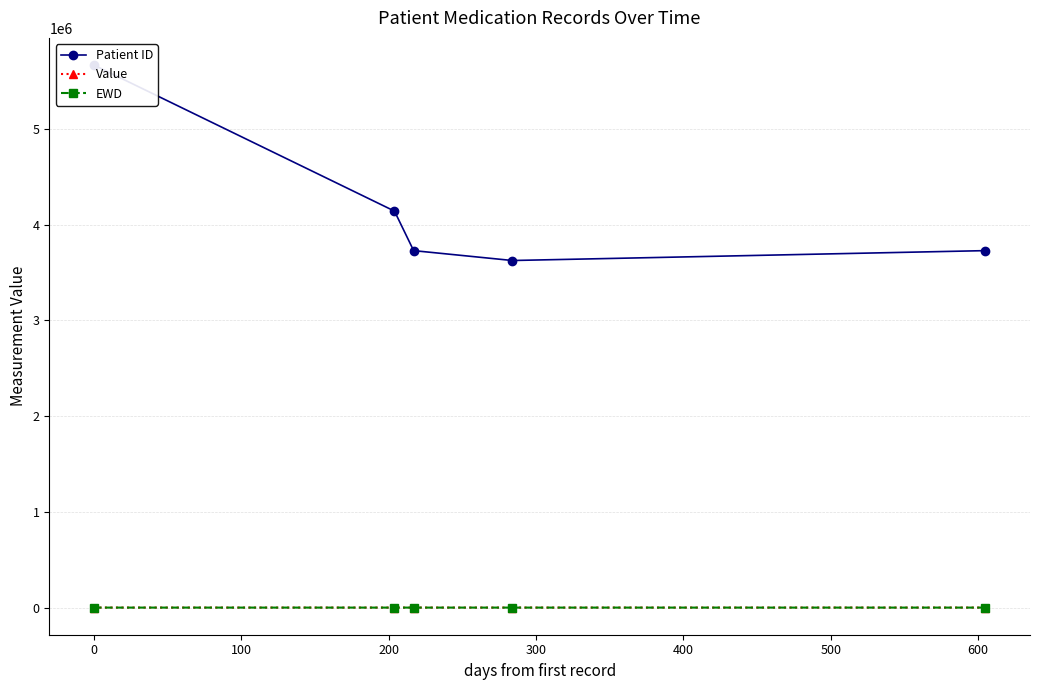

True or false: EWD has more than 2 interior local peaks.

False